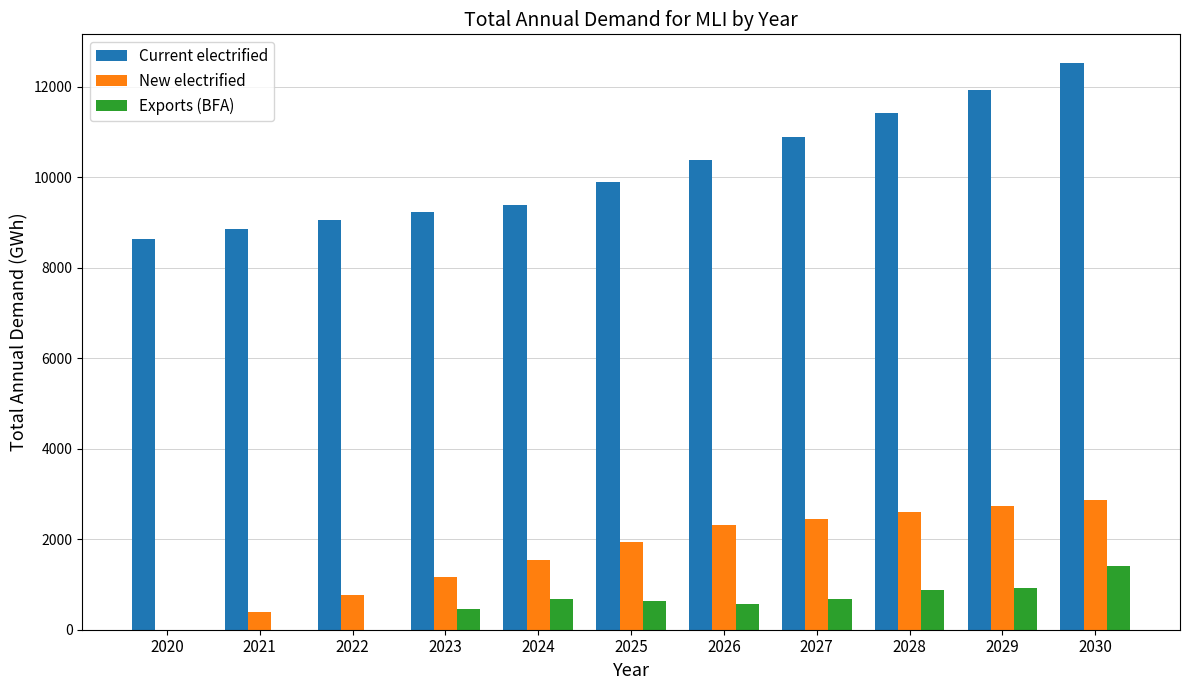

What is the greatest value displayed?

12535.5